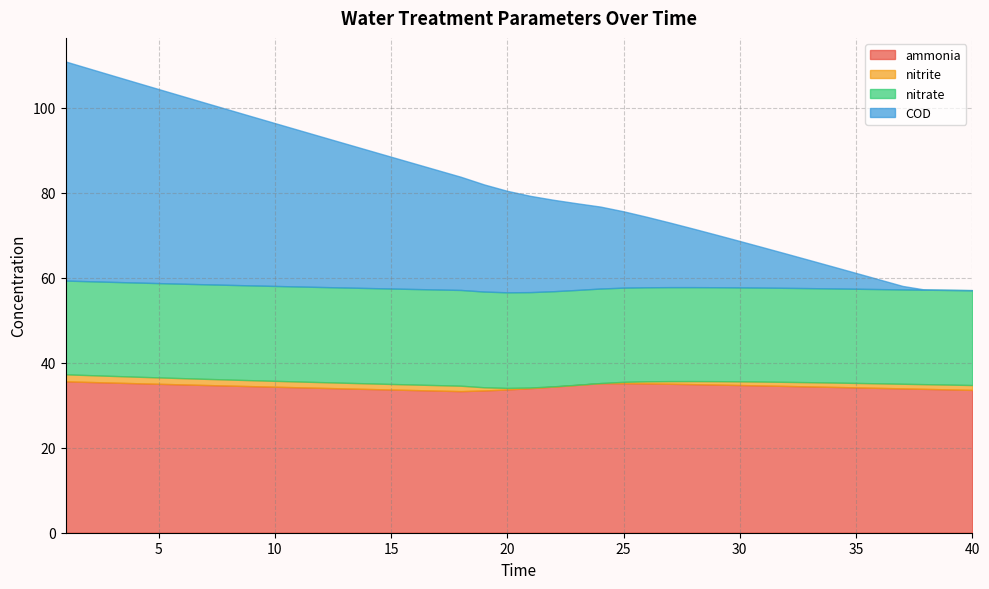

What is the average value of the COD series?

24.0